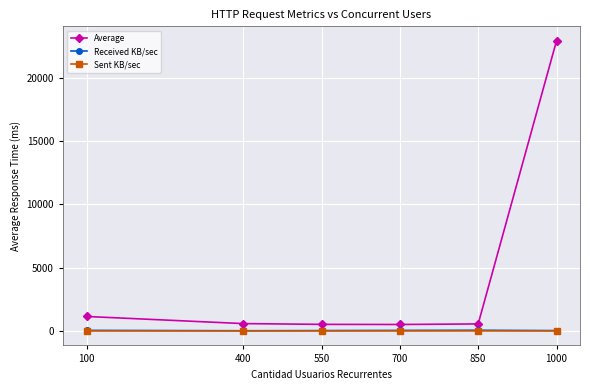

True or false: Average and Sent KB/sec cross at least once.

False